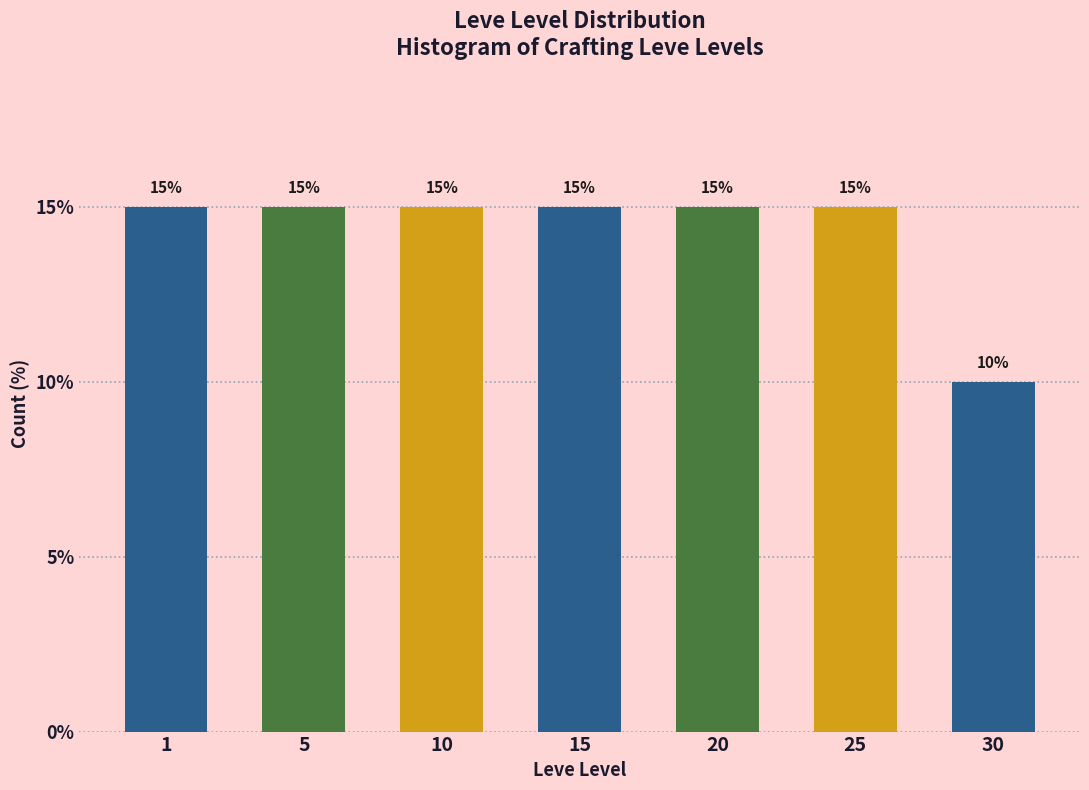

Reading right to left, what are all the values shown in this chart?

30=10	25=15	20=15	15=15	10=15	5=15	1=15